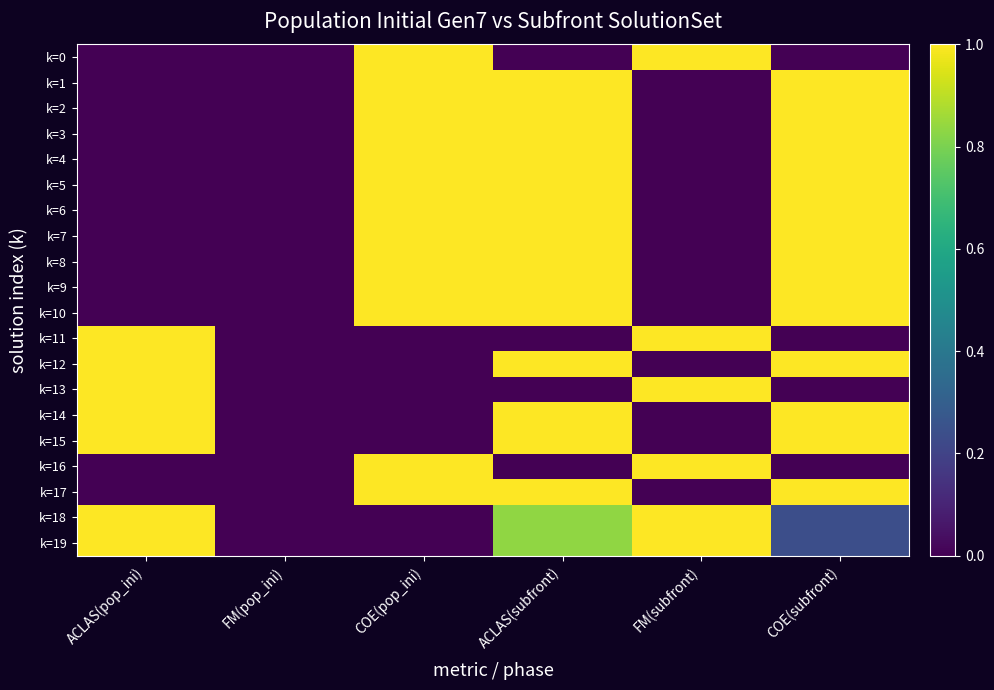

List the series in order of their peak value, highest first.

k=0, k=1, k=2, k=3, k=4, k=5, k=6, k=7, k=8, k=9, k=10, k=11, k=12, k=13, k=14, k=15, k=16, k=17, k=18, k=19